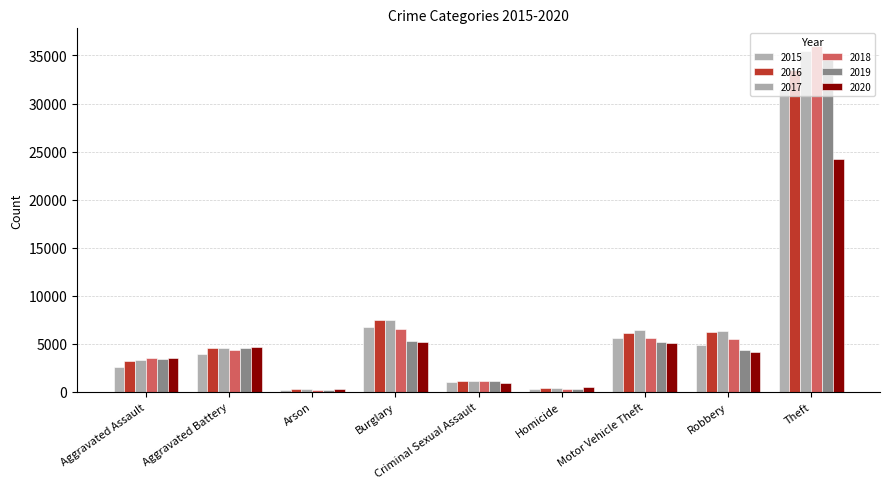

What is the maximum value shown in the chart?

36023